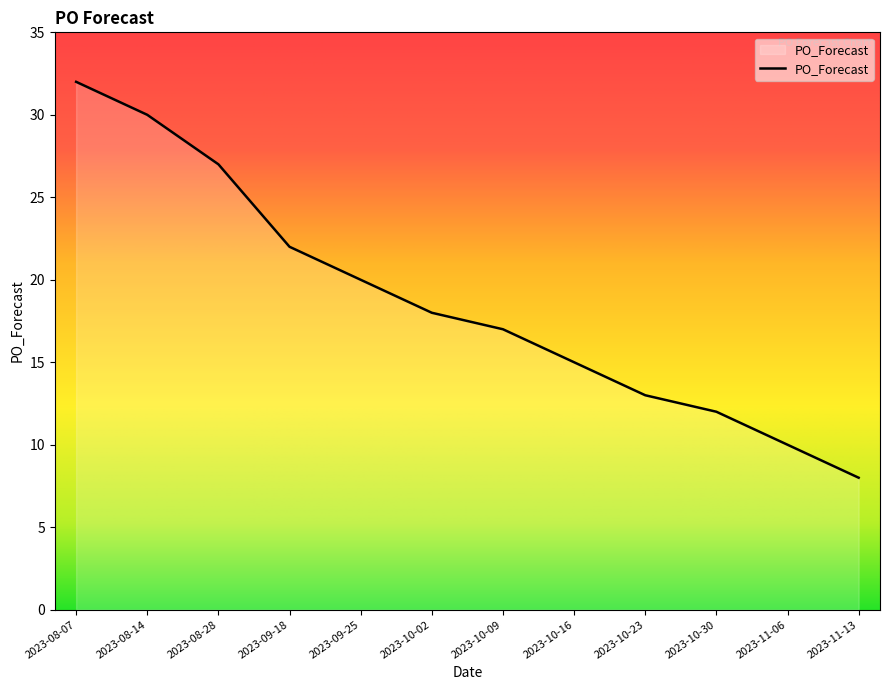

What is the difference between the second highest and minimum values?

22